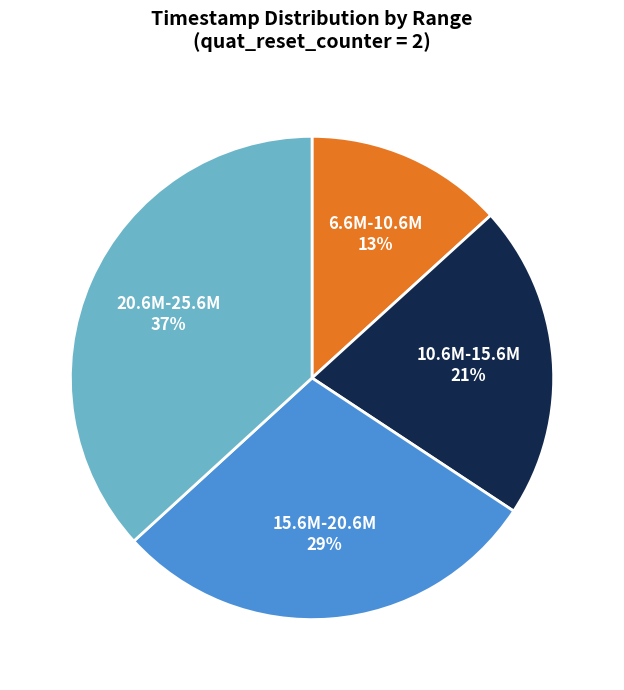

Does any single category account for the majority?

No